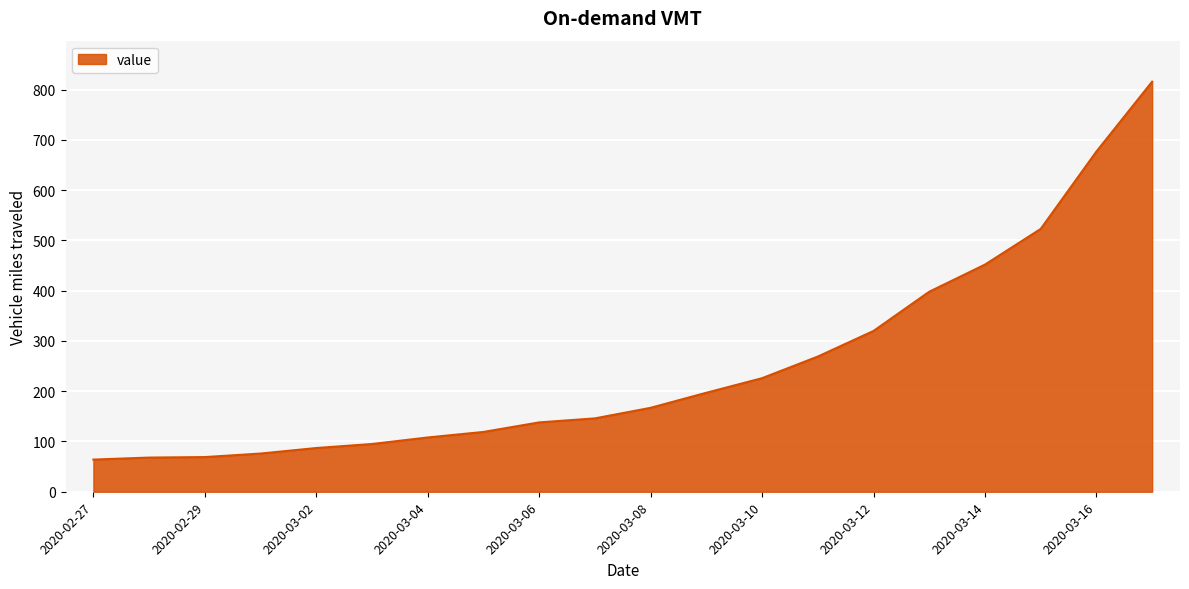

What is the difference between the maximum and minimum values?

752